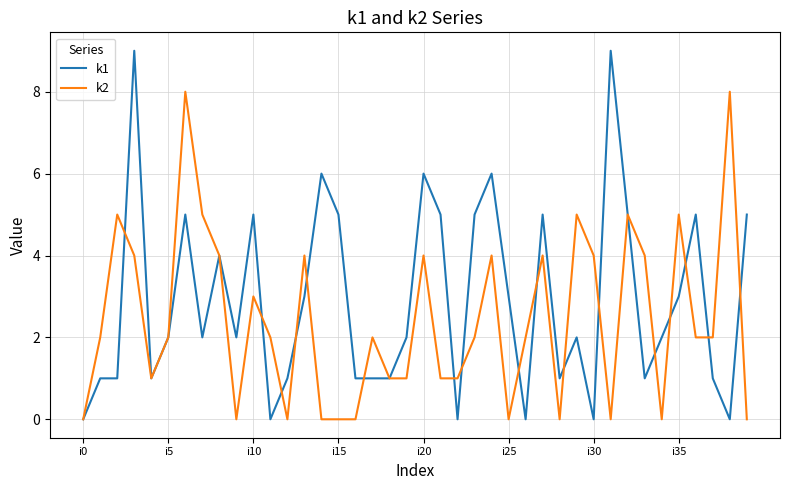

Which series has the largest range (max minus min)?

k1